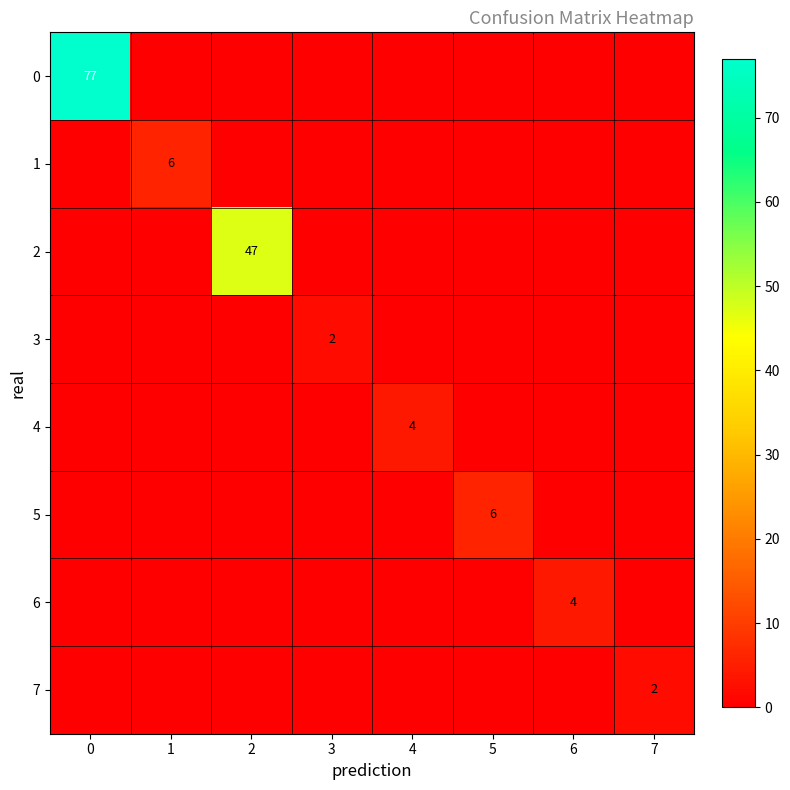

The value of 3 at 3 is 2. True or false?

True